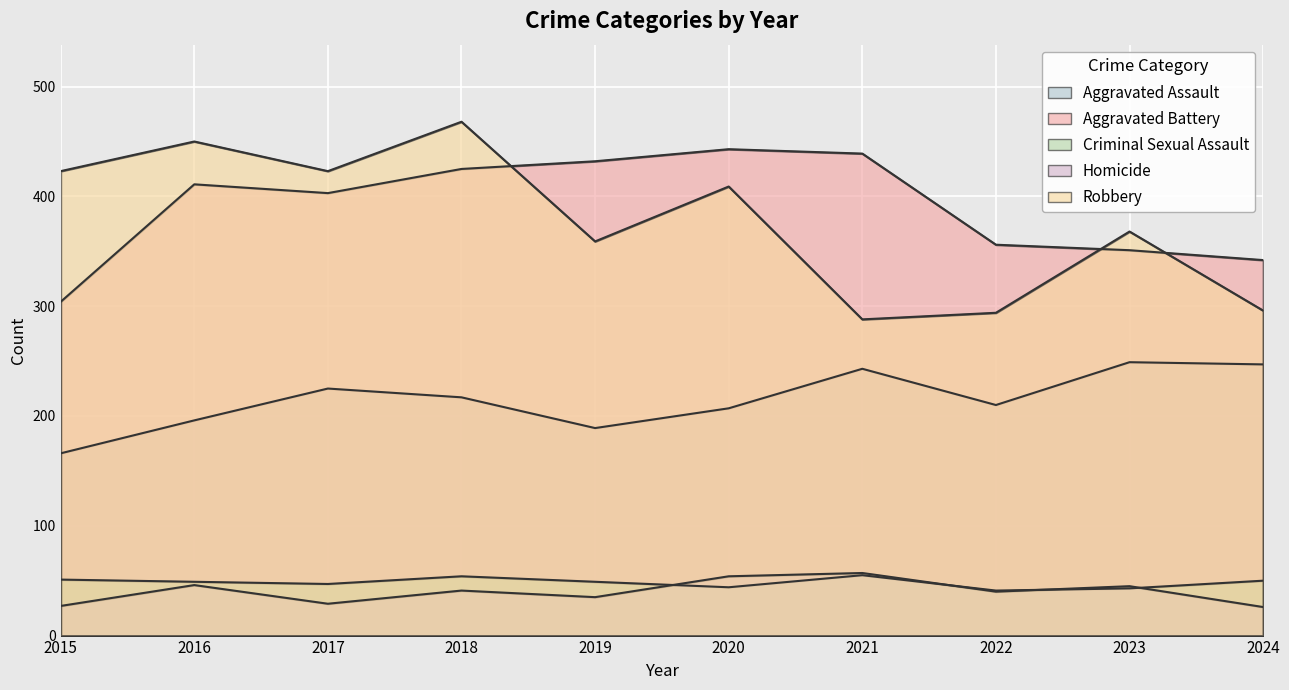

Which series changed the most between 2021 and 2023?

Aggravated Battery